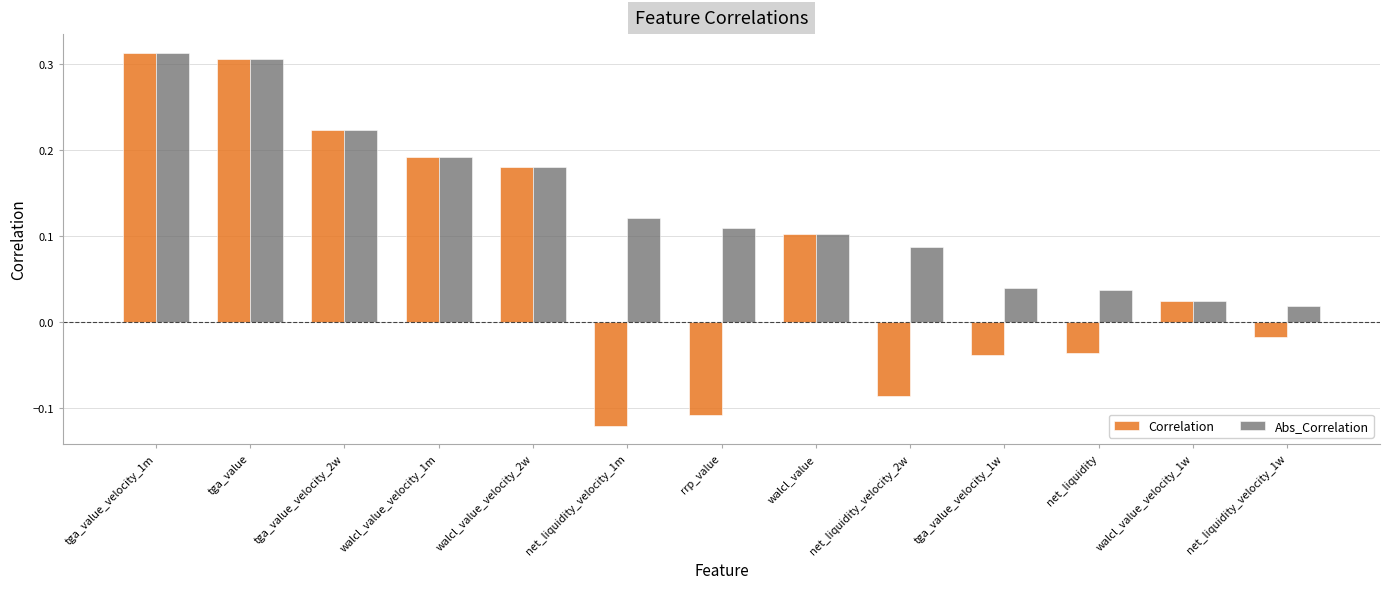

What is the label of the 5th bar from the left?

walcl_value_velocity_2w